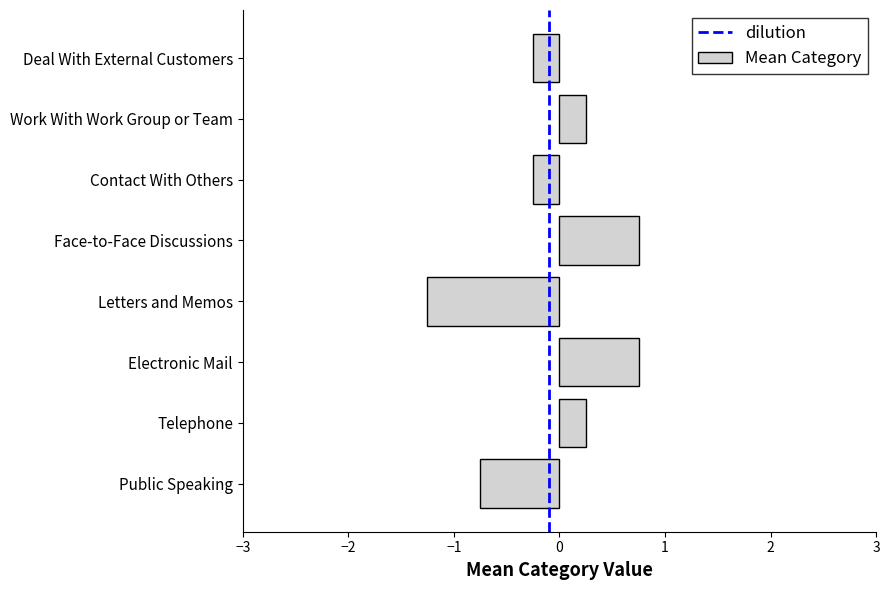

What is the difference between the maximum and second lowest values?

1.5